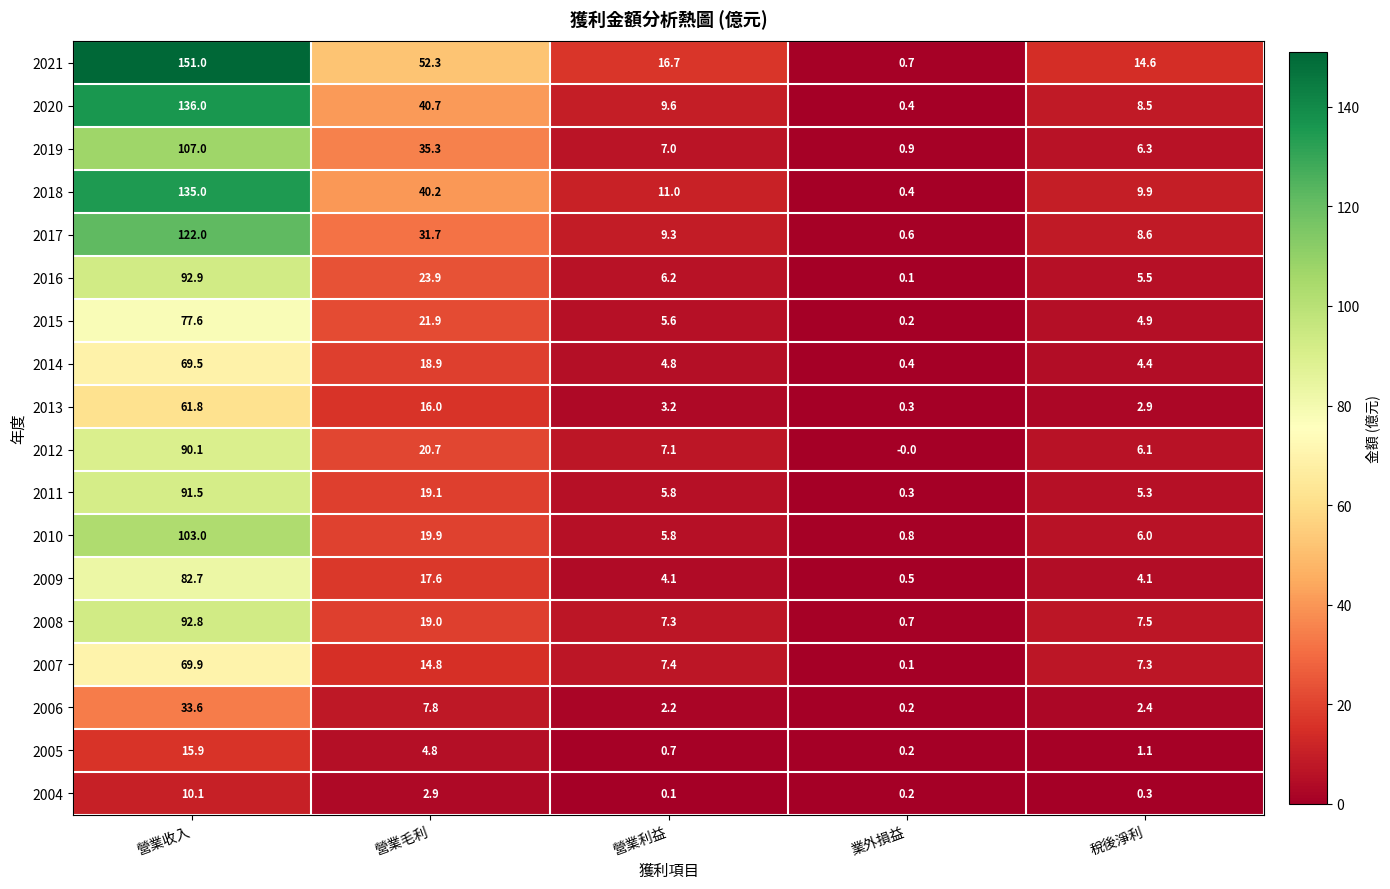

Which series has the largest range (max minus min)?

2021